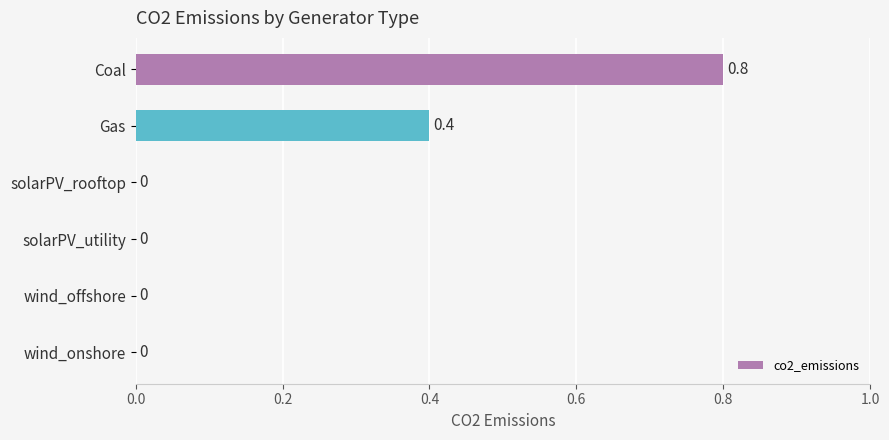

Reading bottom to top, what are all the values shown in this chart?

wind_onshore=0.0	wind_offshore=0.0	solarPV_utility=0.0	solarPV_rooftop=0.0	Gas=0.4	Coal=0.8